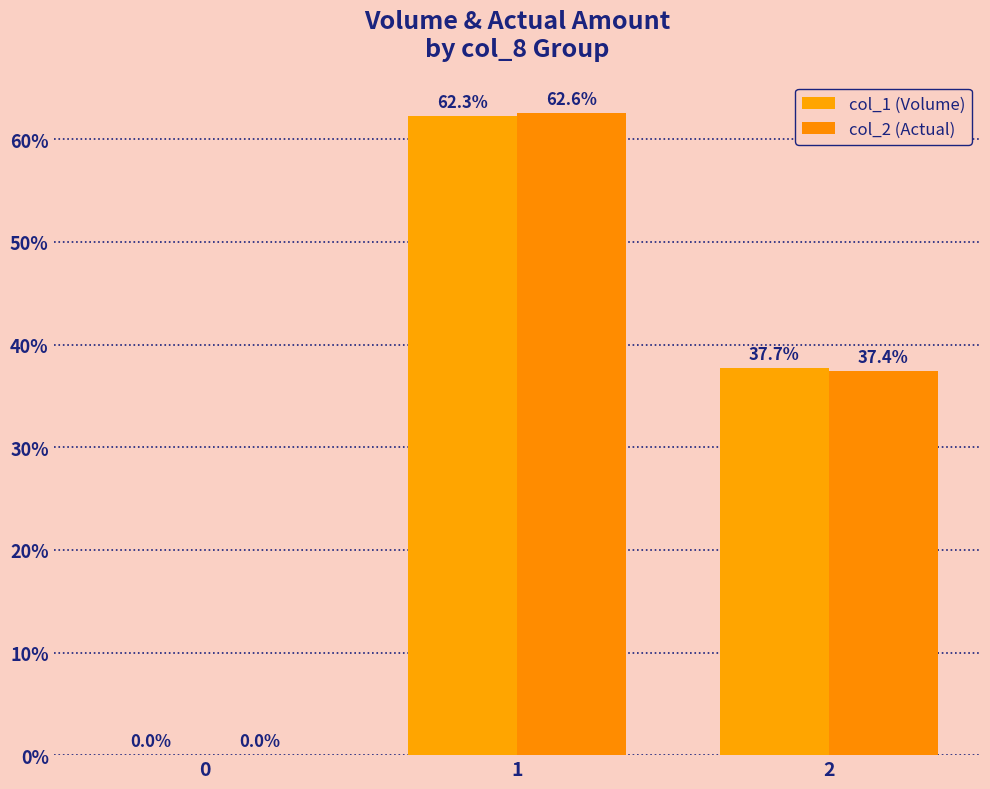

Reading left to right, what are all the values shown in this chart?

col_1 (Volume): 0.0	62.3	37.7
col_2 (Actual): 0.0	62.6	37.4